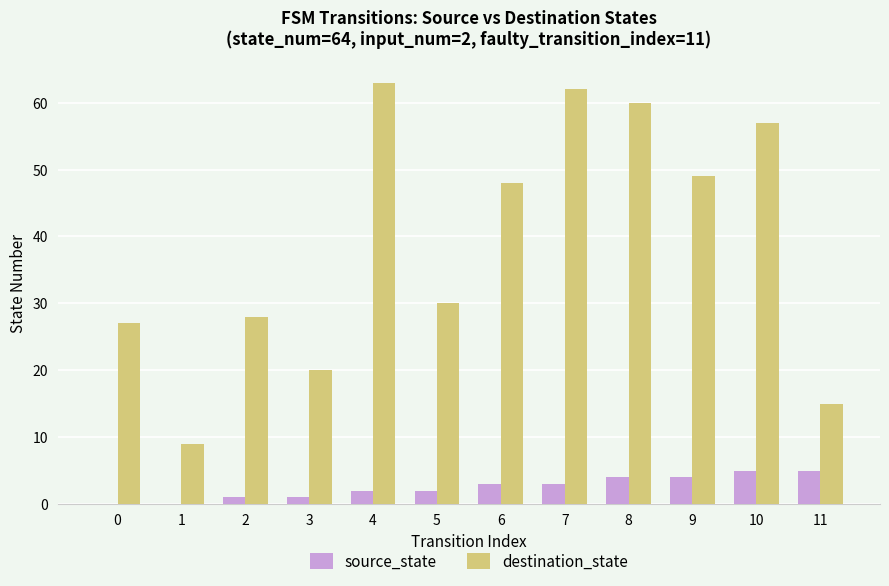

Which series has the widest spread of values?

destination_state